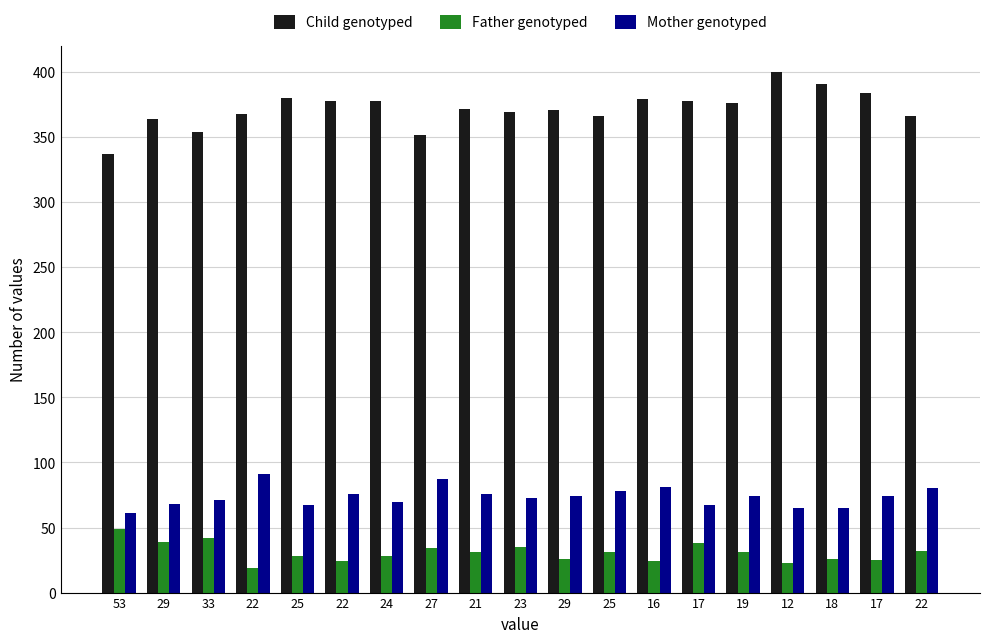

The value of Mother genotyped at 25 is 27. True or false?

False